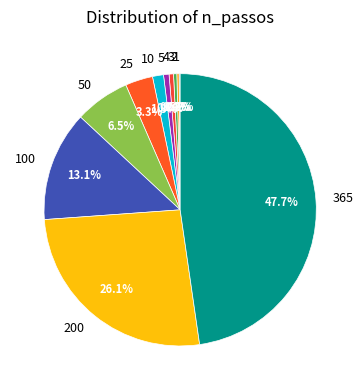

Do 3 and 50 together represent more than half of the pie?

No